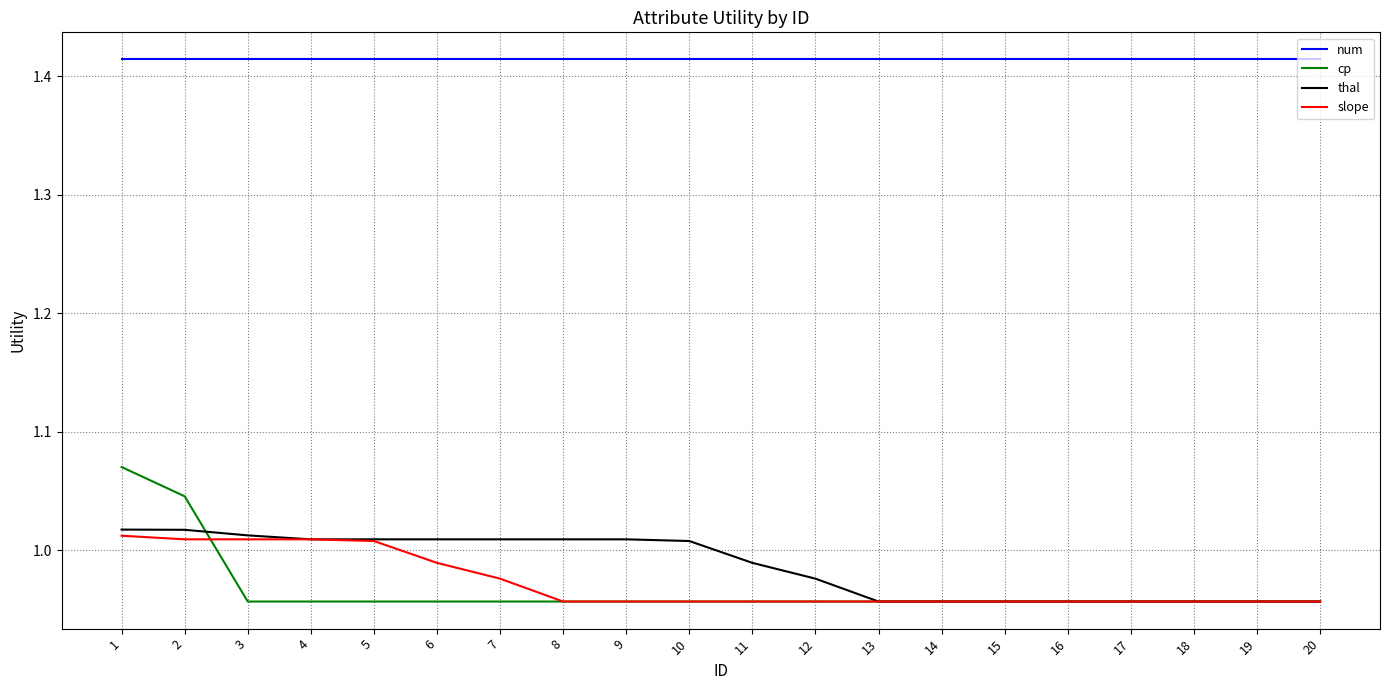

The value of cp at 2 is 1.8. True or false?

False